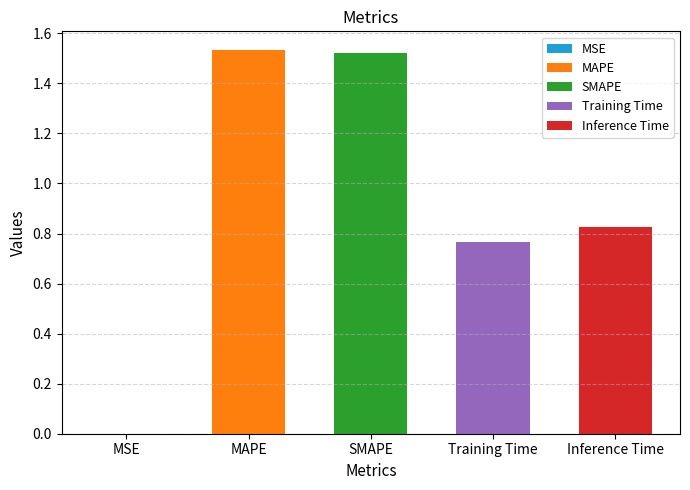

Are the bars grouped side by side (vs. stacked)?

No